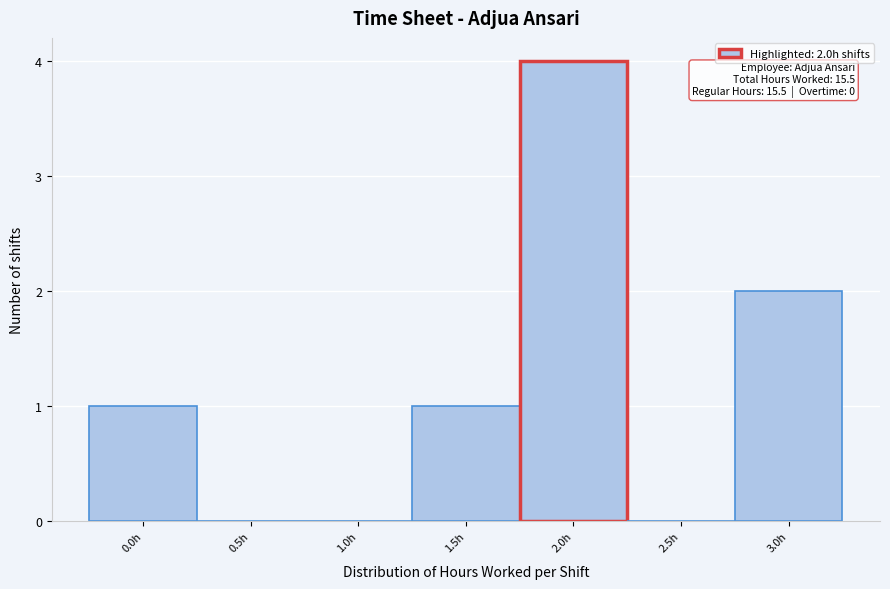

Which range on the x-axis has the tallest bar?

1.75 to 2.25